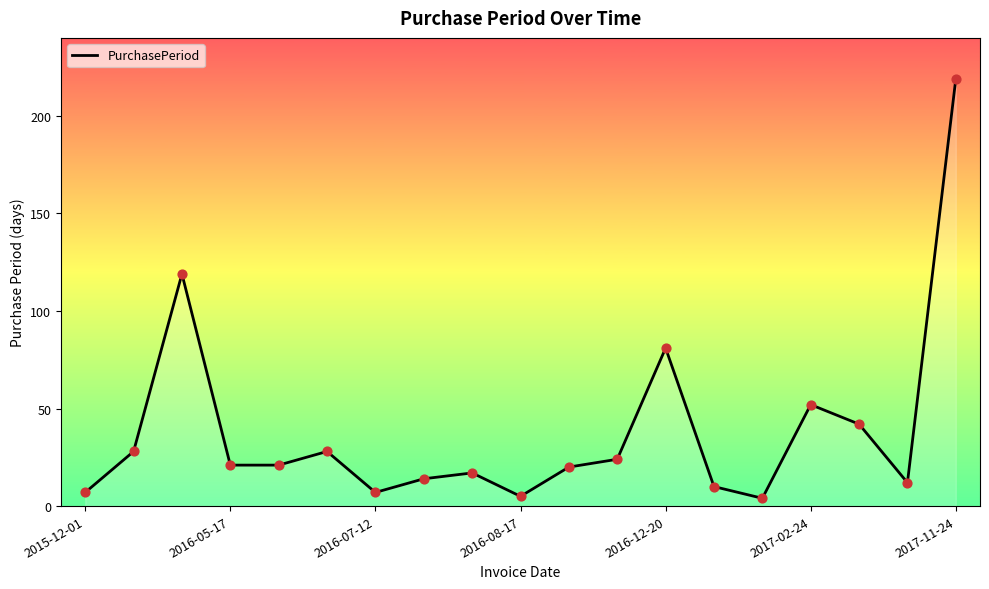

What is the greatest value displayed?

219